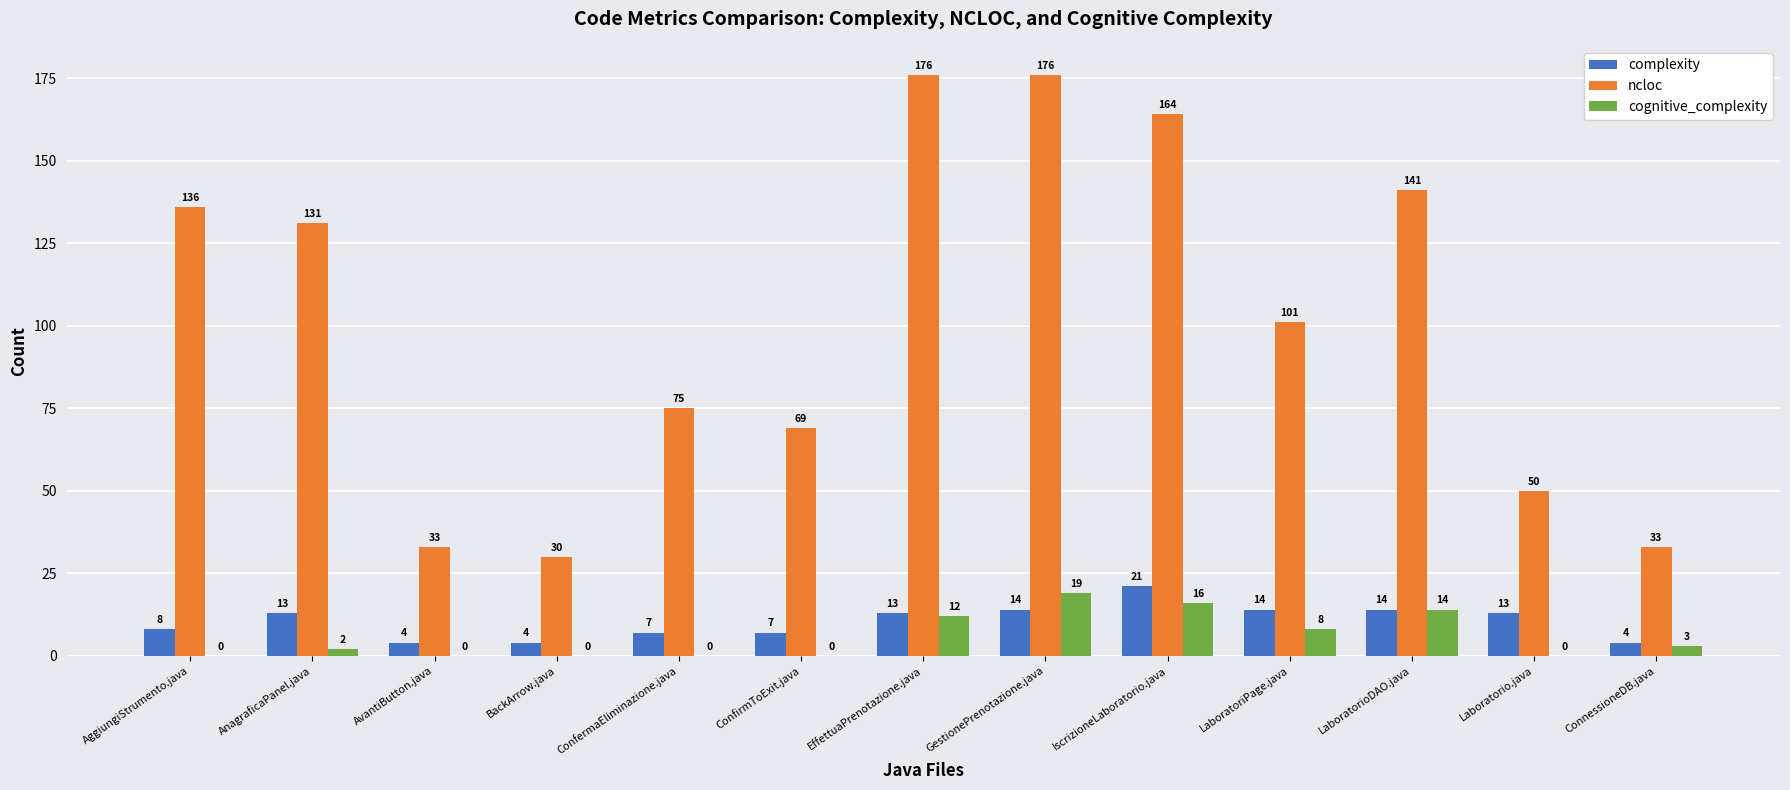

The value of ncloc at ConfirmToExit.java is 69. True or false?

True